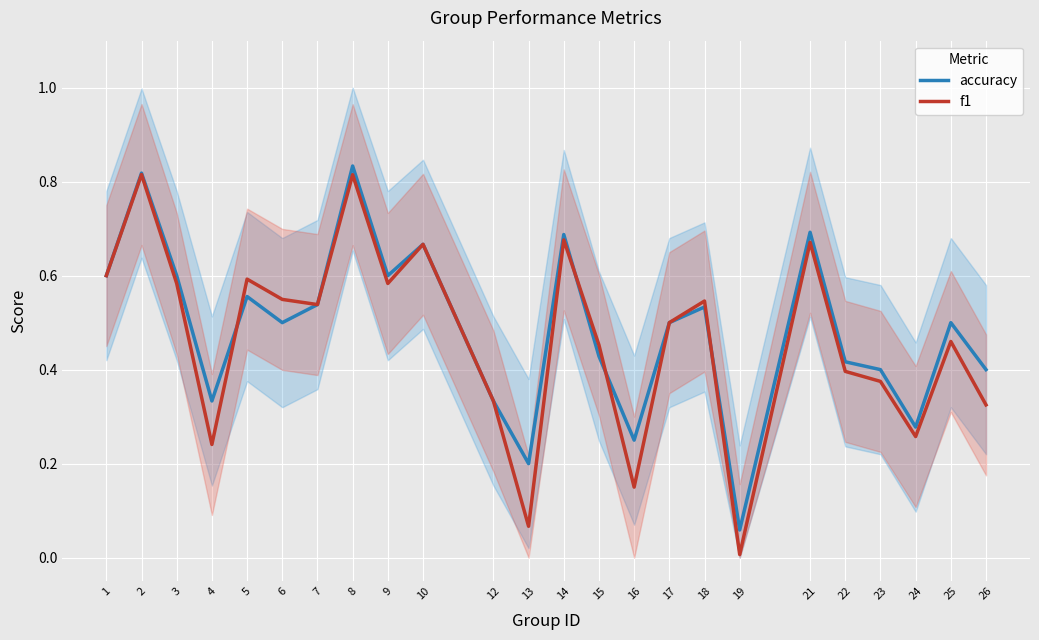

Reading left to right, transcribe all the data shown in this chart.

accuracy: 1=0.6	2=0.8	3=0.6	4=0.3	5=0.6	6=0.5	7=0.5	8=0.8	9=0.6	10=0.7	12=0.3	13=0.2	14=0.7	15=0.4	16=0.2	17=0.5	18=0.5	19=0.1	21=0.7	22=0.4	23=0.4	24=0.3	25=0.5	26=0.4
f1: 1=0.6	2=0.8	3=0.6	4=0.2	5=0.6	6=0.5	7=0.5	8=0.8	9=0.6	10=0.7	12=0.3	13=0.1	14=0.7	15=0.5	16=0.2	17=0.5	18=0.5	19=0.0	21=0.7	22=0.4	23=0.4	24=0.3	25=0.5	26=0.3